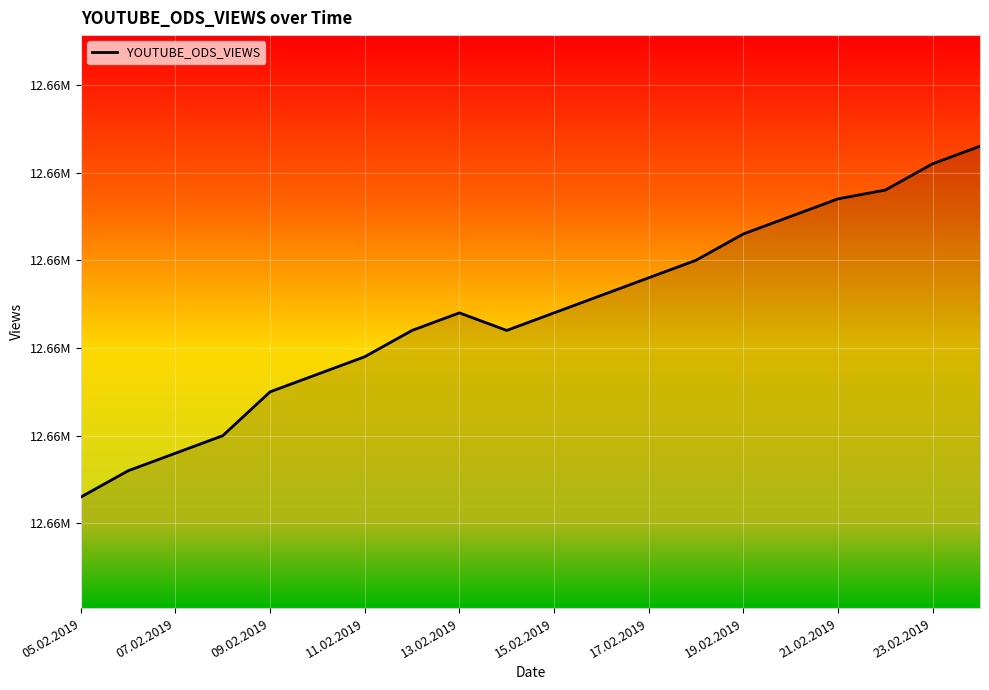

What is the maximum value shown in the chart?

12664300